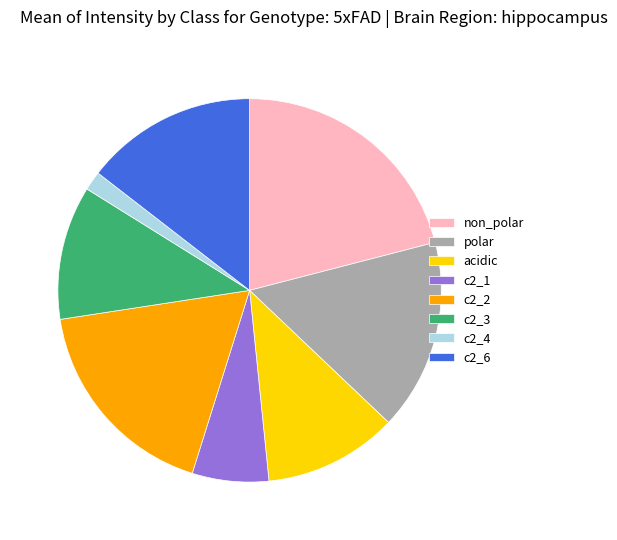

Is there any slice that represents more than half of the pie?

No